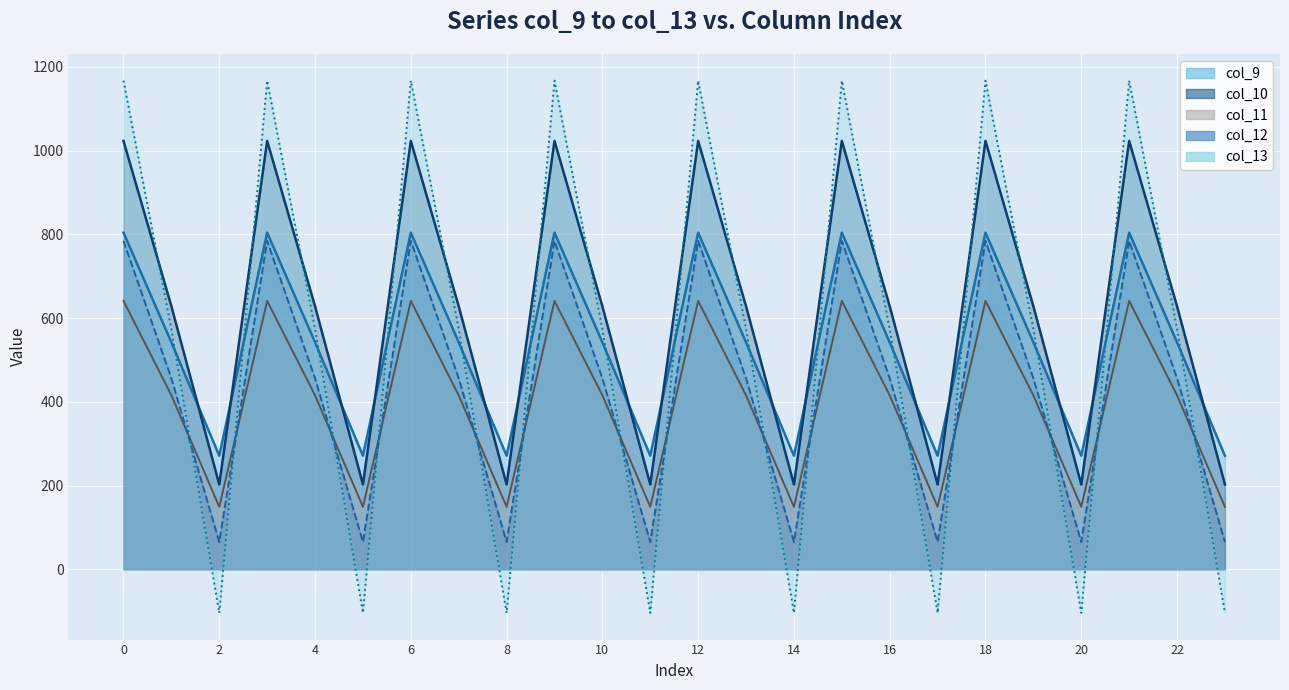

How many values in the col_12 series are below 456?

8